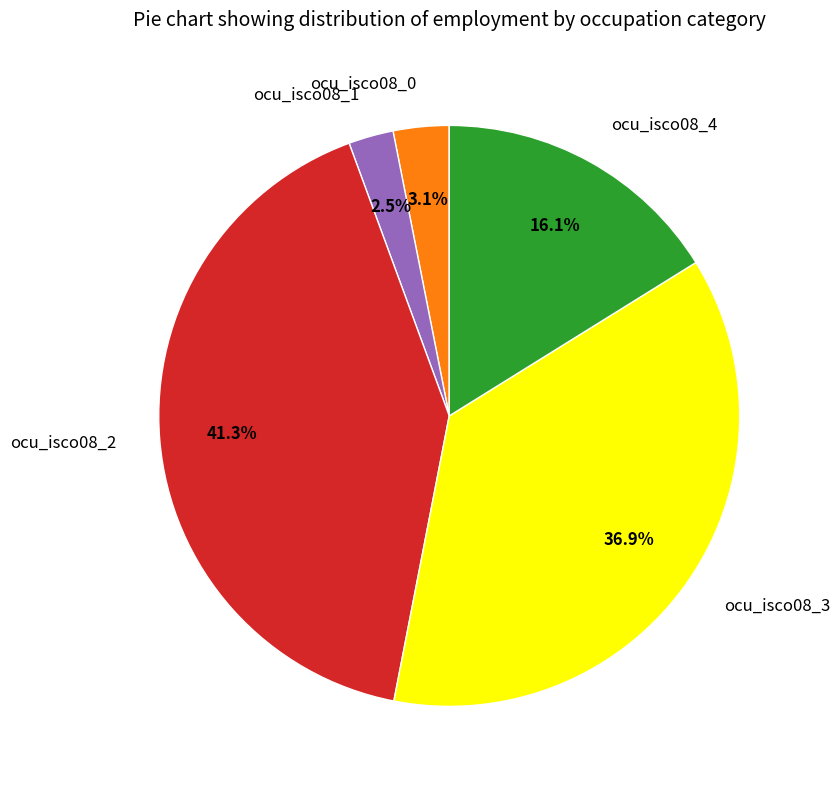

Which category has the smallest portion of the pie?

ocu_isco08_1